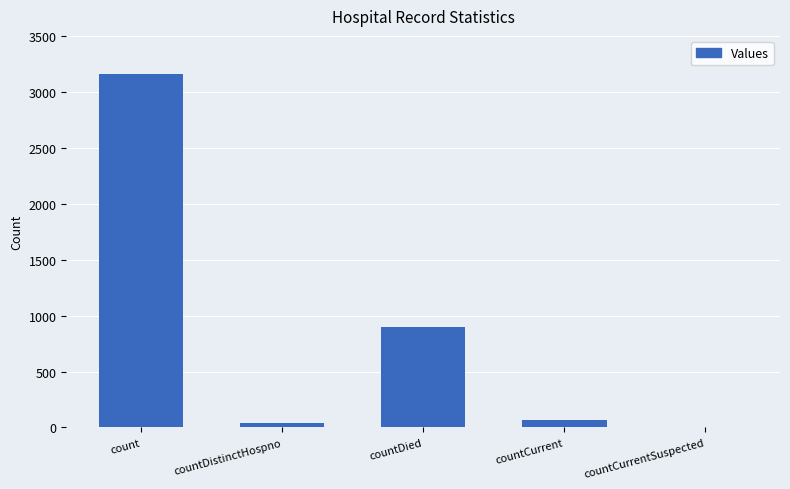

What is the change in value from count to countDied?

-2261